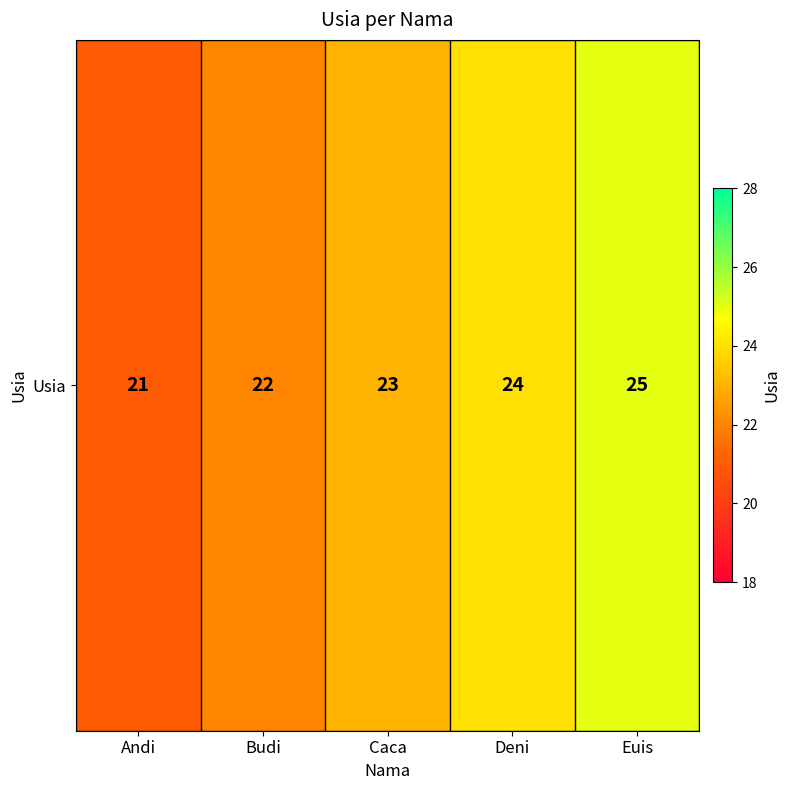

Which label corresponds to the largest value in the chart?

Euis